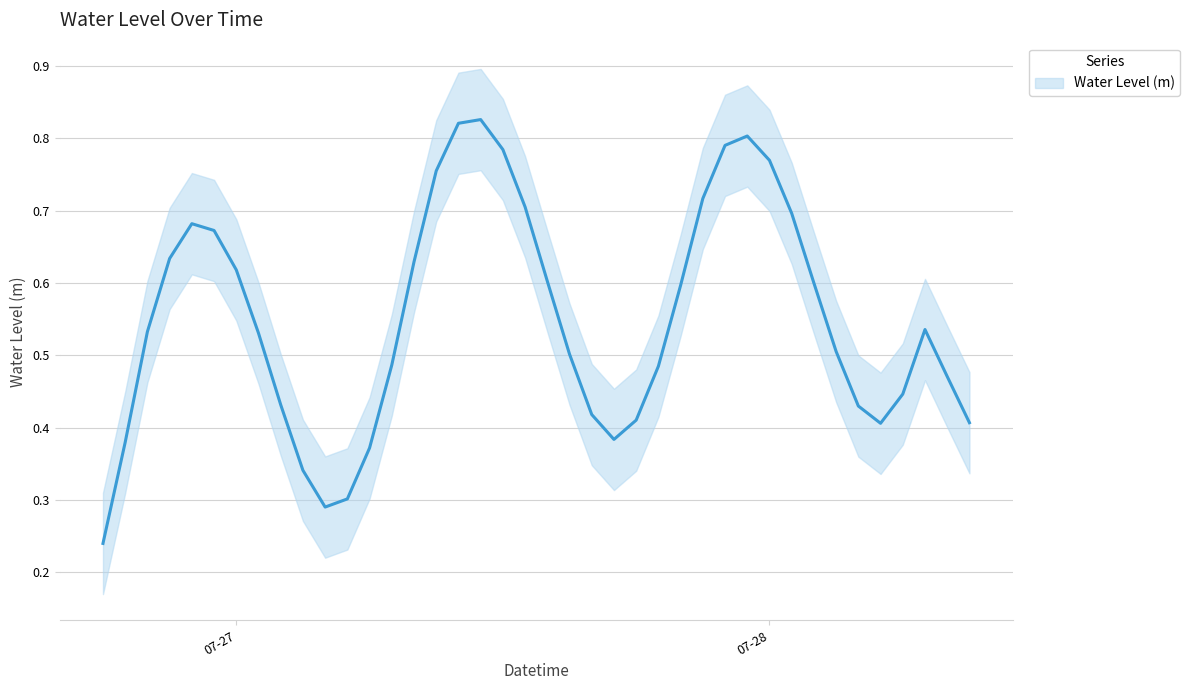

Which has a higher value, 2025-07-28 09:00:00 or 2025-07-26 18:00:00?

2025-07-28 09:00:00